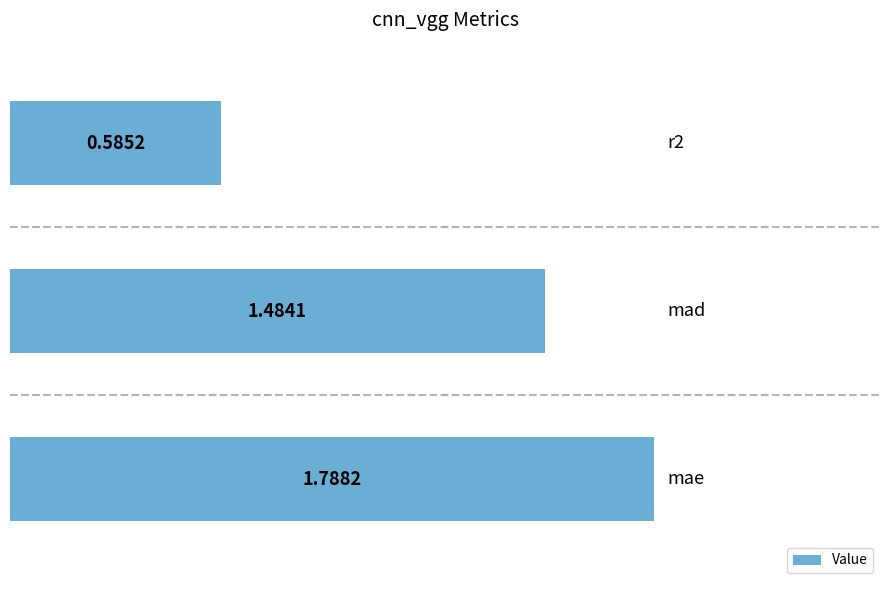

What is the sum of all values?

3.9